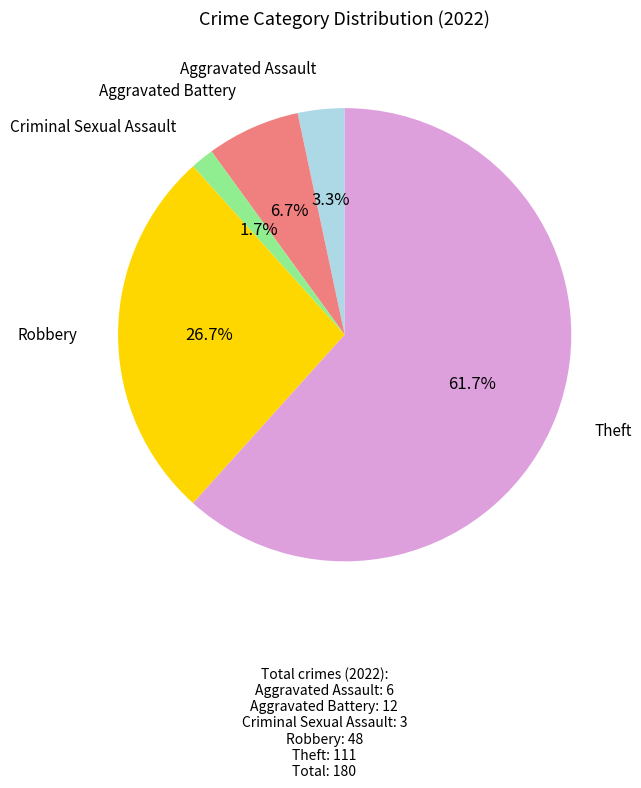

Does any single category account for the majority?

Yes